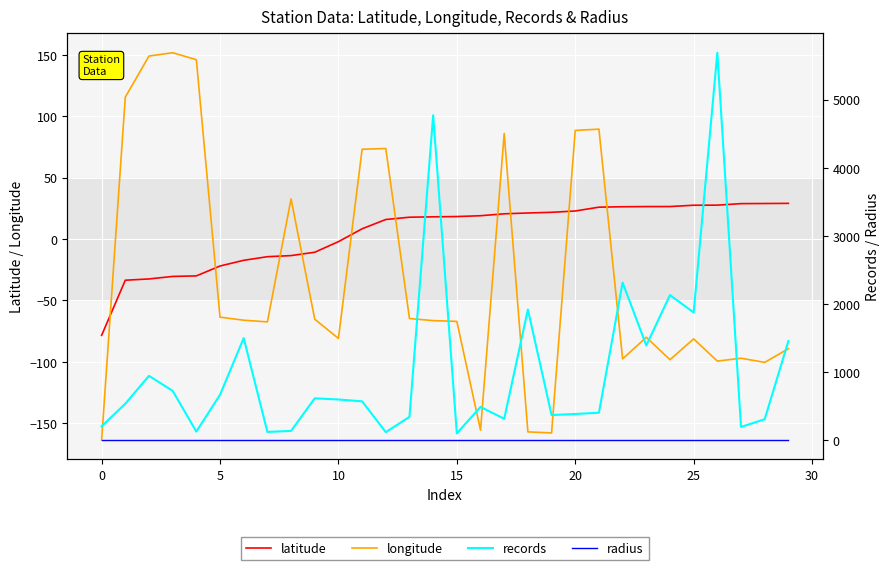

How many values in the longitude series are below -66?

17